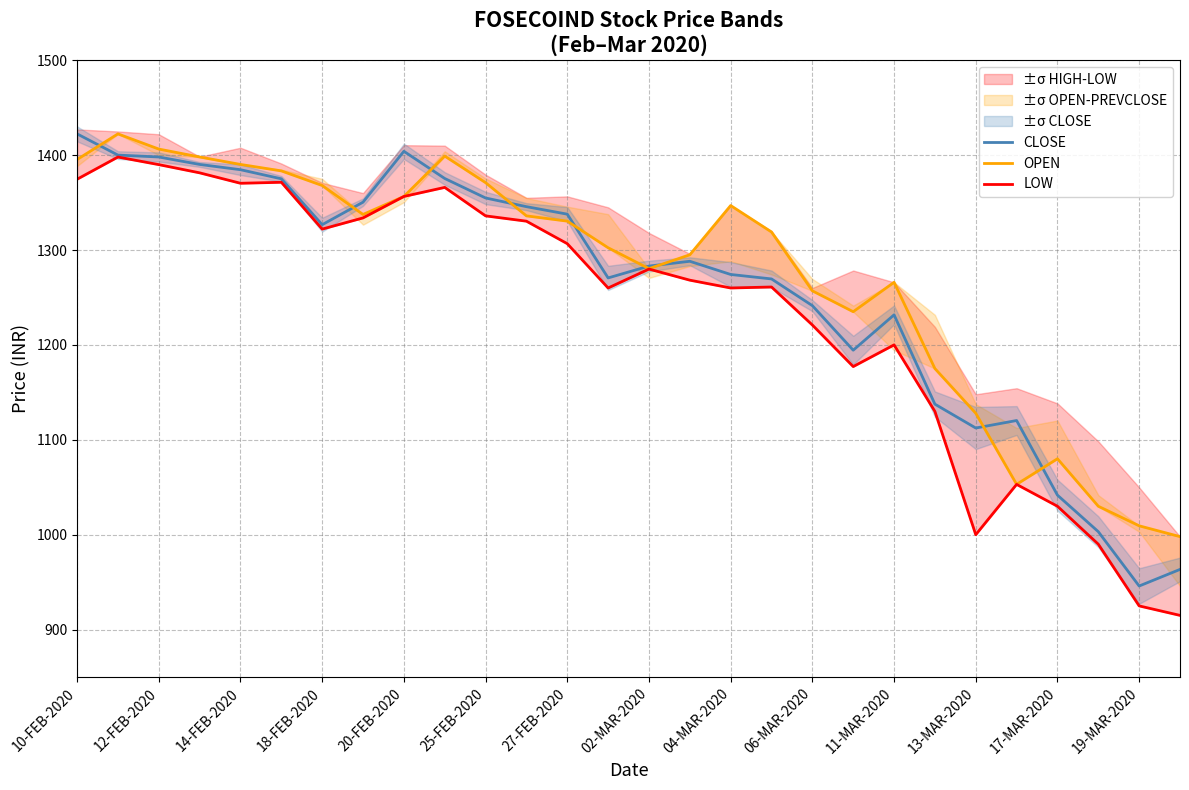

What is the maximum value for CLOSE?

1422.4